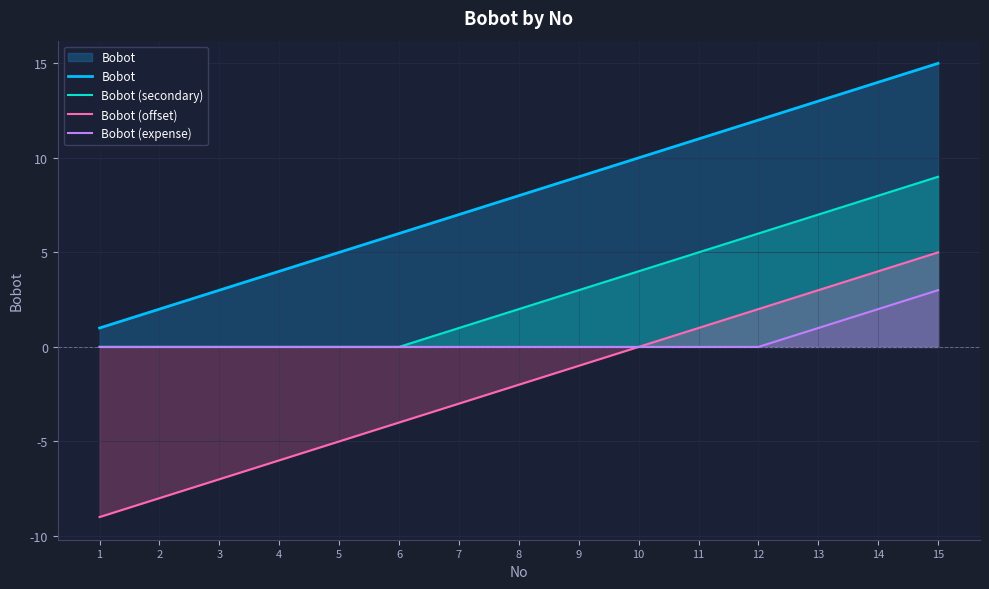

What value does the Bobot (offset) series have at 2, to the nearest 5?

-10